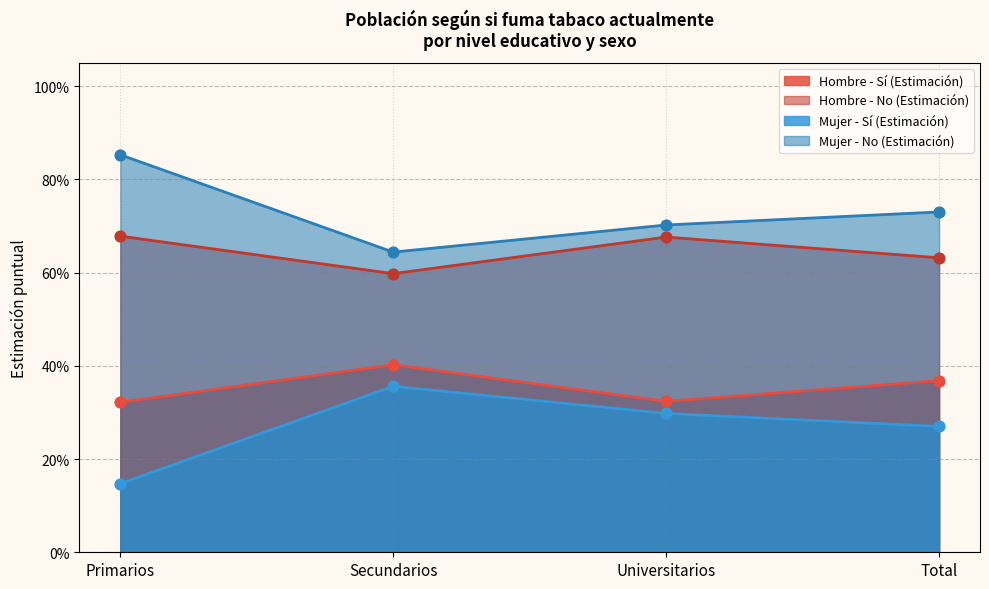

Which series has the largest total across all categories?

Mujer - No (Estimación)